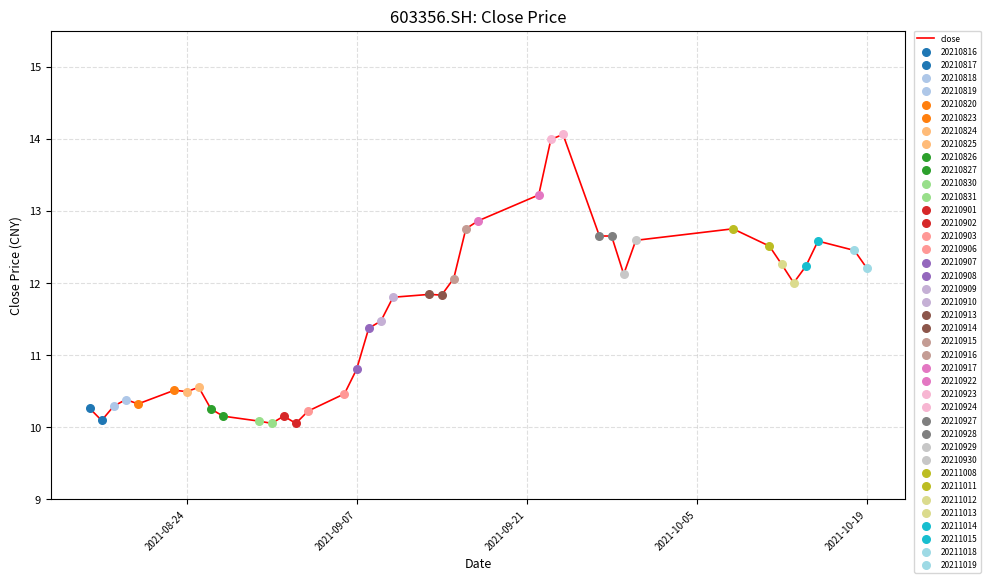

What is the minimum value shown in the chart?

10.1